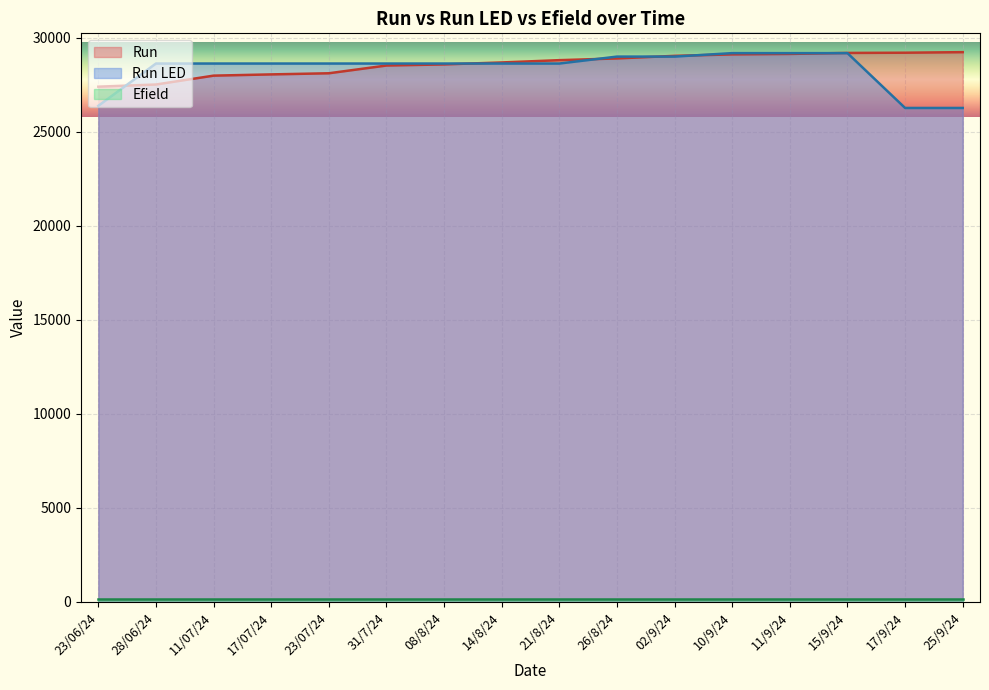

What is the sum of all Run values?

457399